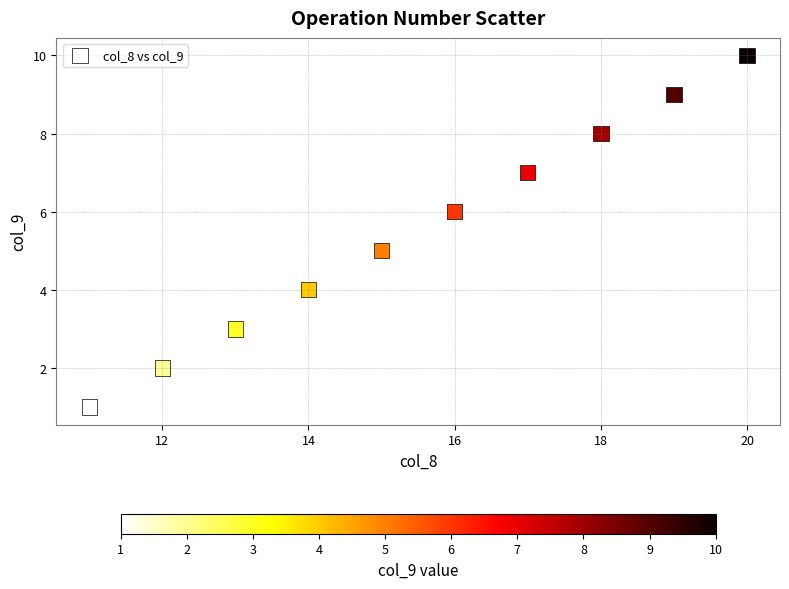

What is the range of X values (max minus min)?

9